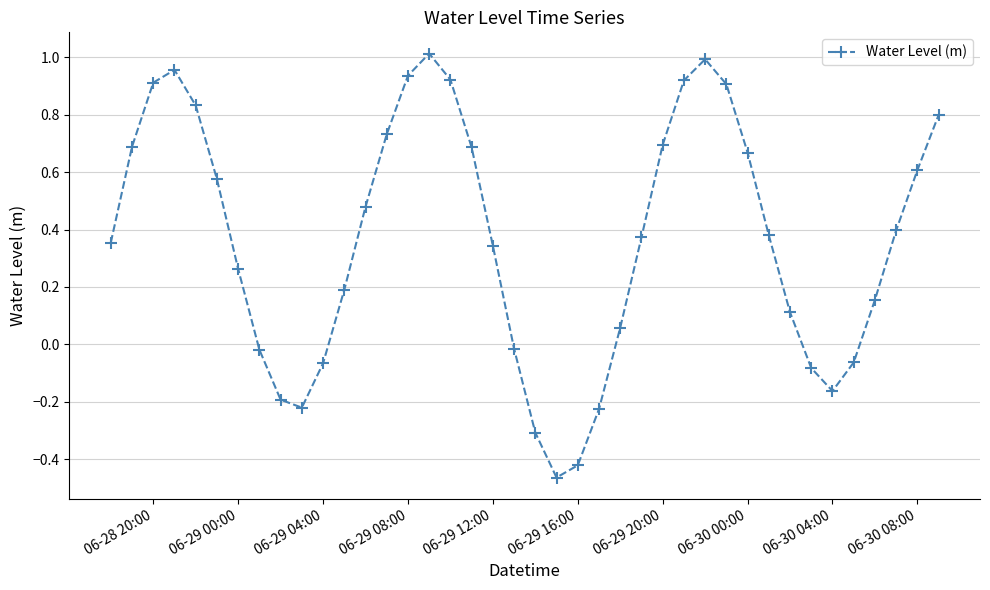

What is the difference between the second highest and minimum values?

1.5